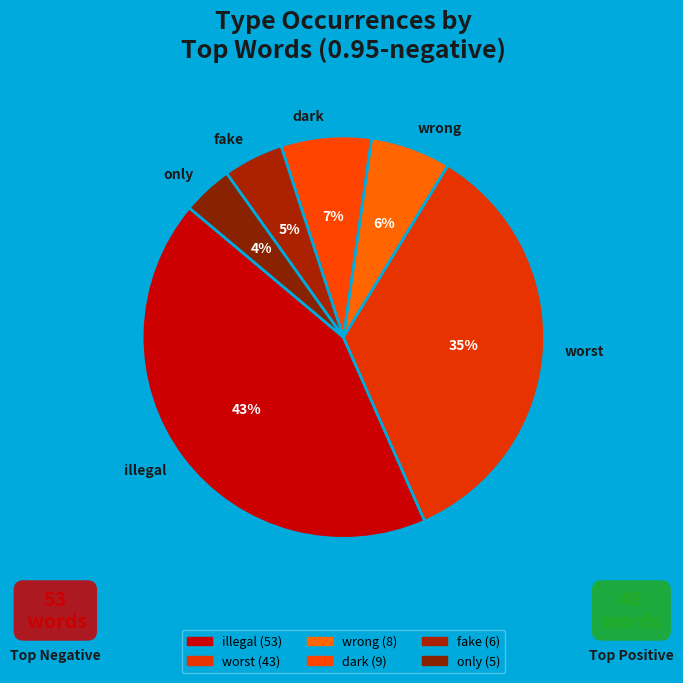

Between only and fake, which is larger?

fake